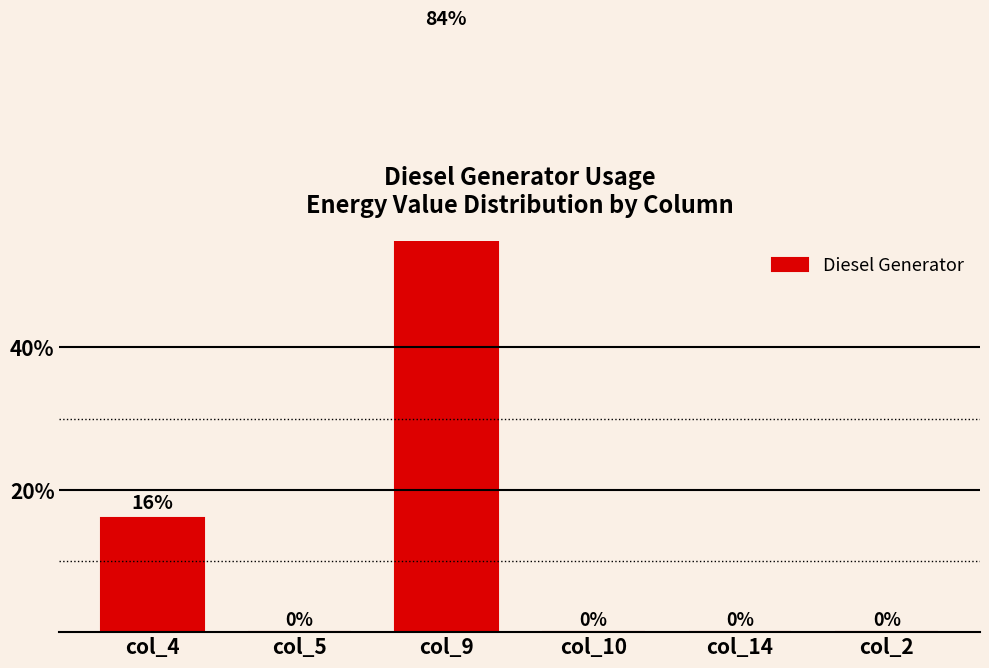

What position from the left is col_5?

2